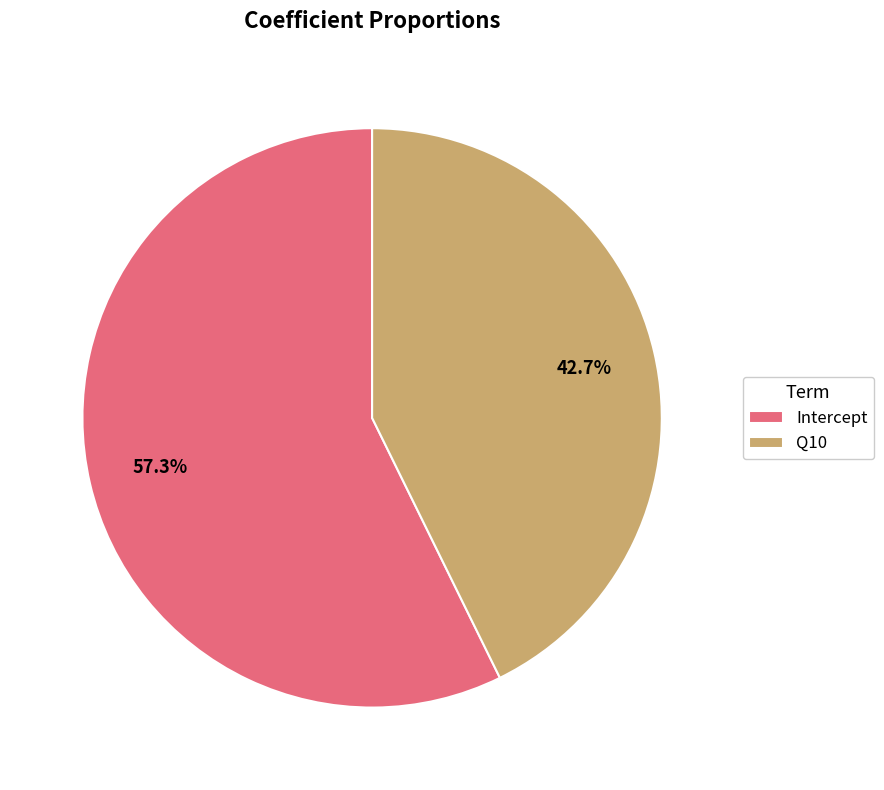

Which category has the biggest portion of the pie?

Intercept